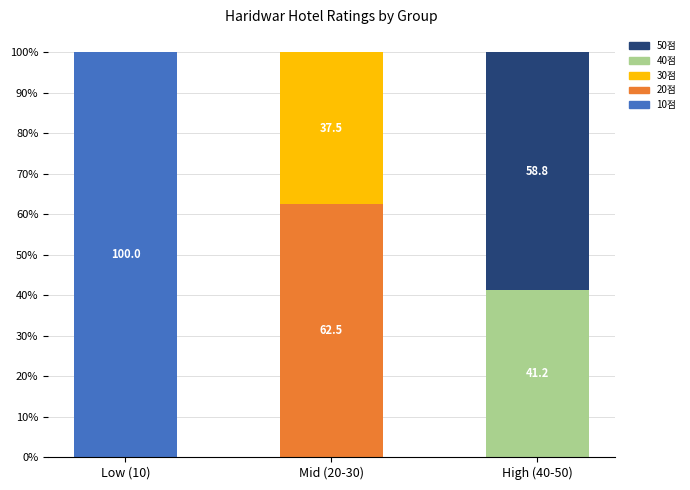

What is the sum of all 10점 values?

100.0